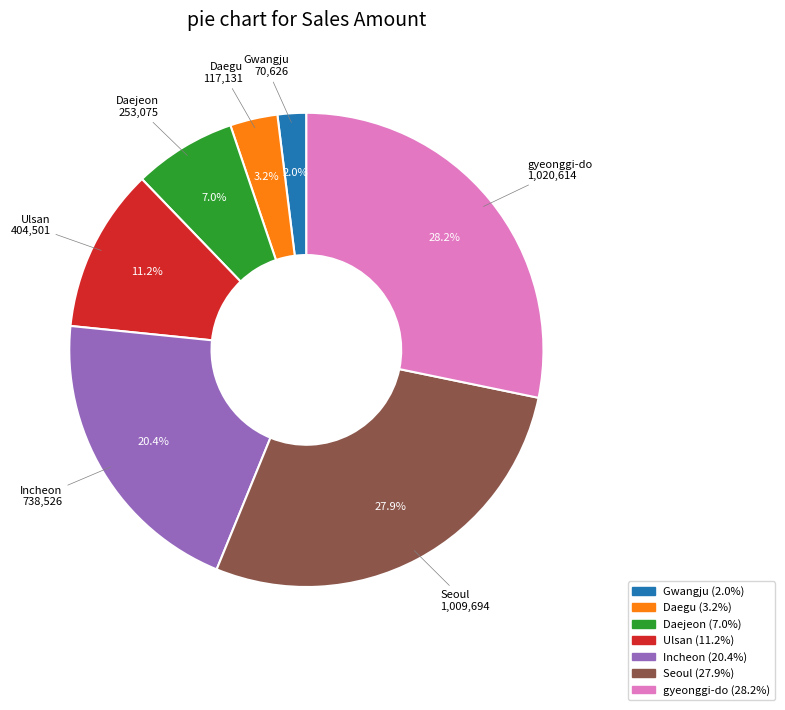

What percentage is the Gwangju slice, to the nearest percent?

2%